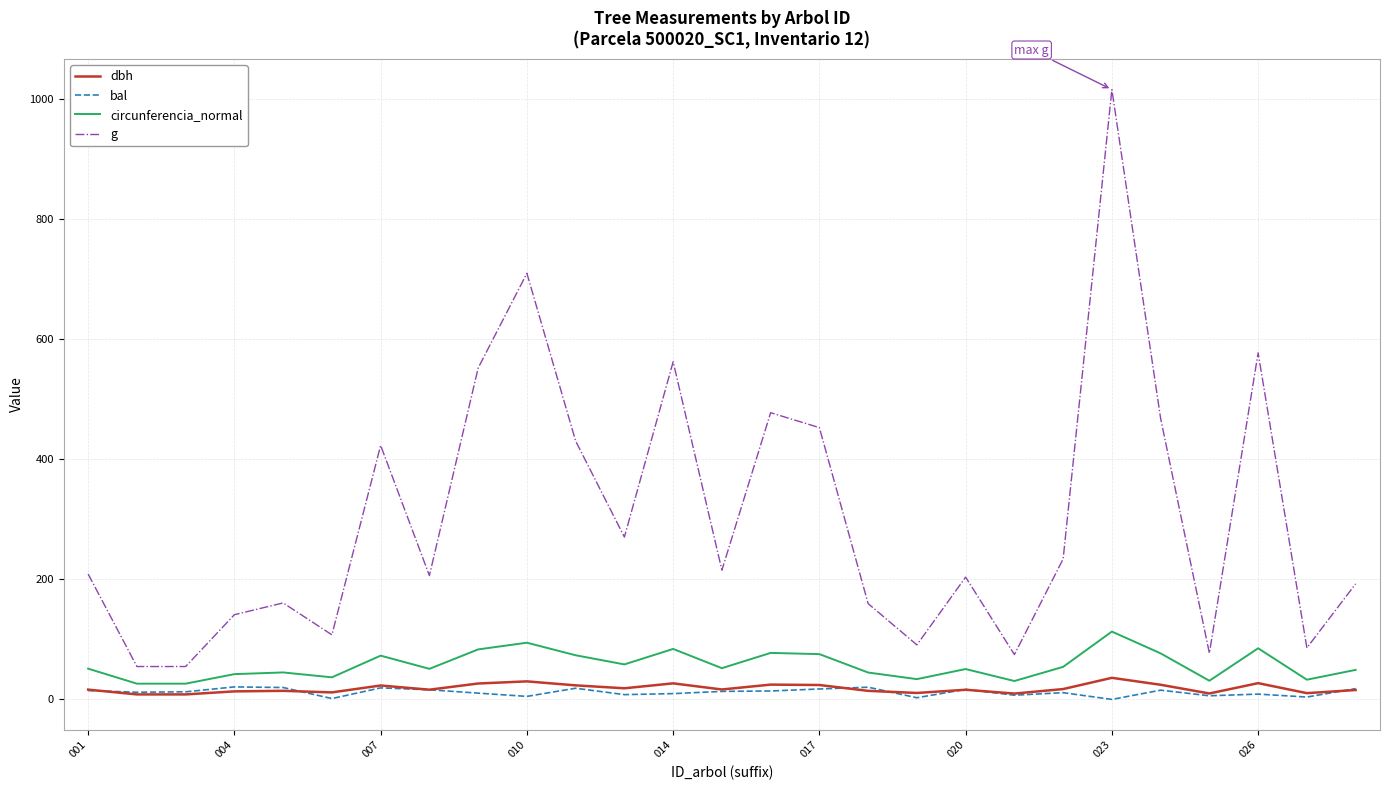

What is the difference between the second highest and second lowest values in the circunferencia_normal series?

68.2